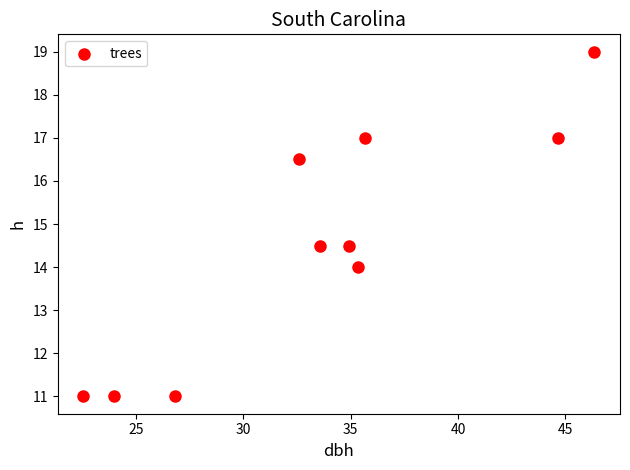

What is the average X value?

33.6